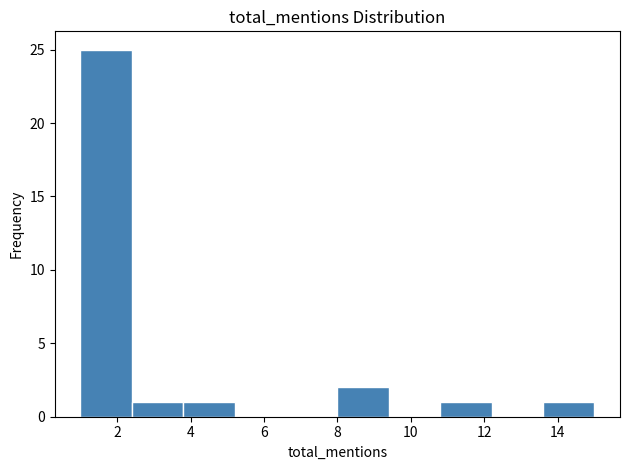

Reading left to right, transcribe this chart: for each bar, give the range it covers on the x-axis and its height. The values are not printed on the chart, so give them approximately, as read against the axis.

1.0 to 2.4: 25
2.4 to 3.8: 1
3.8 to 5.2: 1
5.2 to 6.6: 0
6.6 to 8.0: 0
8.0 to 9.4: 2
9.4 to 10.8: 0
10.8 to 12.2: 1
12.2 to 13.6: 0
13.6 to 15.0: 1